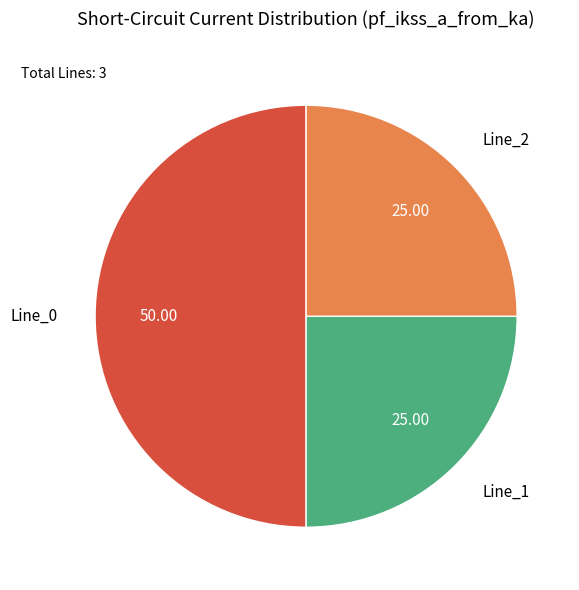

Count the number of slices in the pie.

3